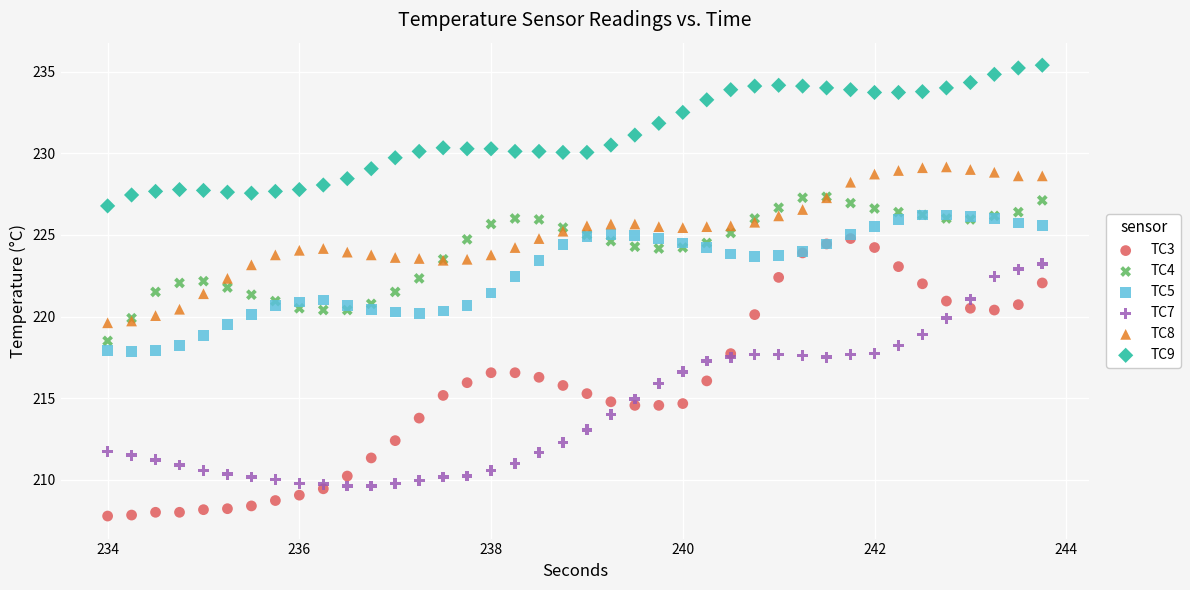

Which series reaches the minimum Y coordinate?

TC3